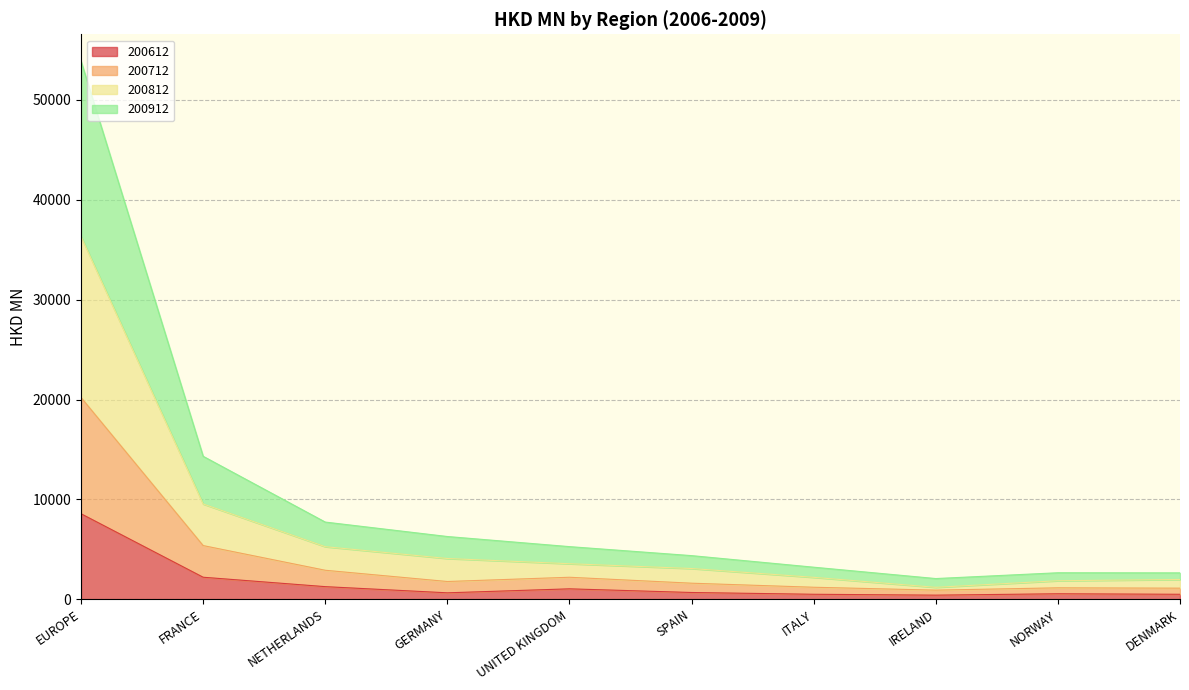

What is the label of the 5th point from the right?

SPAIN